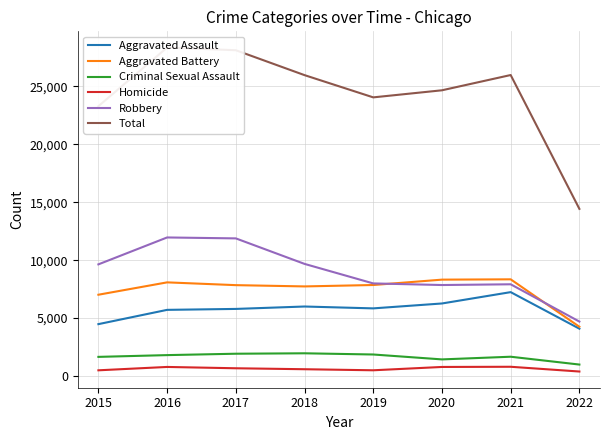

At which label does Criminal Sexual Assault reach its peak?

2018